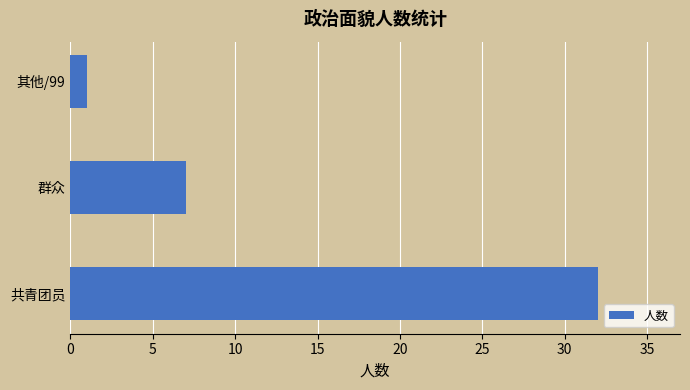

What is the sum of all values?

40